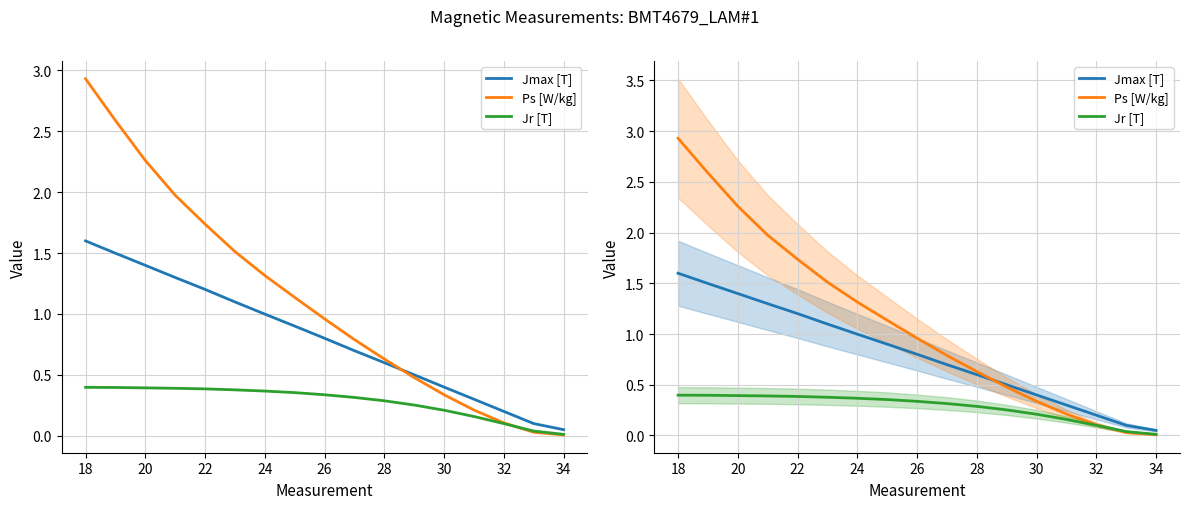

At 20, list the series in order from largest to smallest.

Ps [W/kg], Jmax [T], Jr [T]